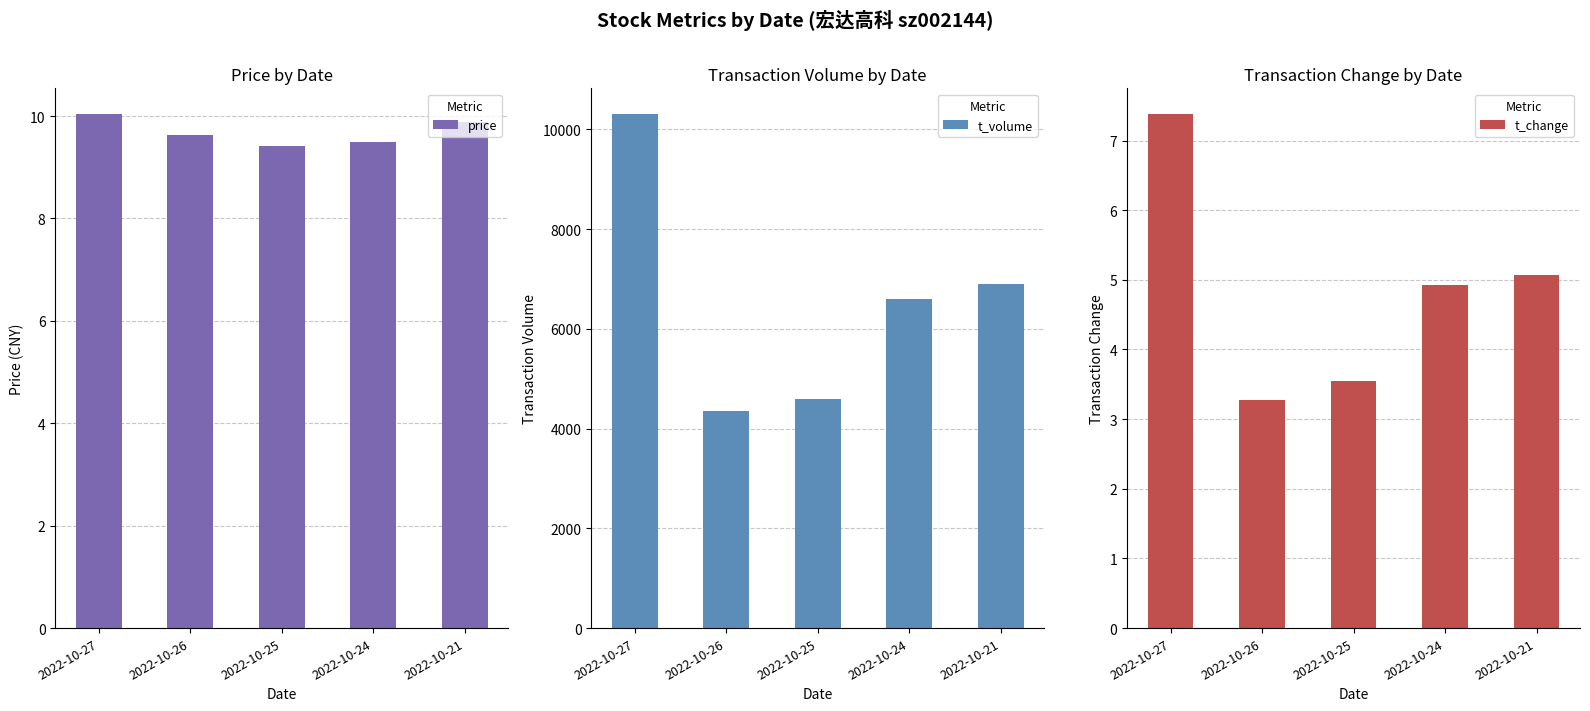

The value of t_change at 2022-10-26 is 0.8. True or false?

False